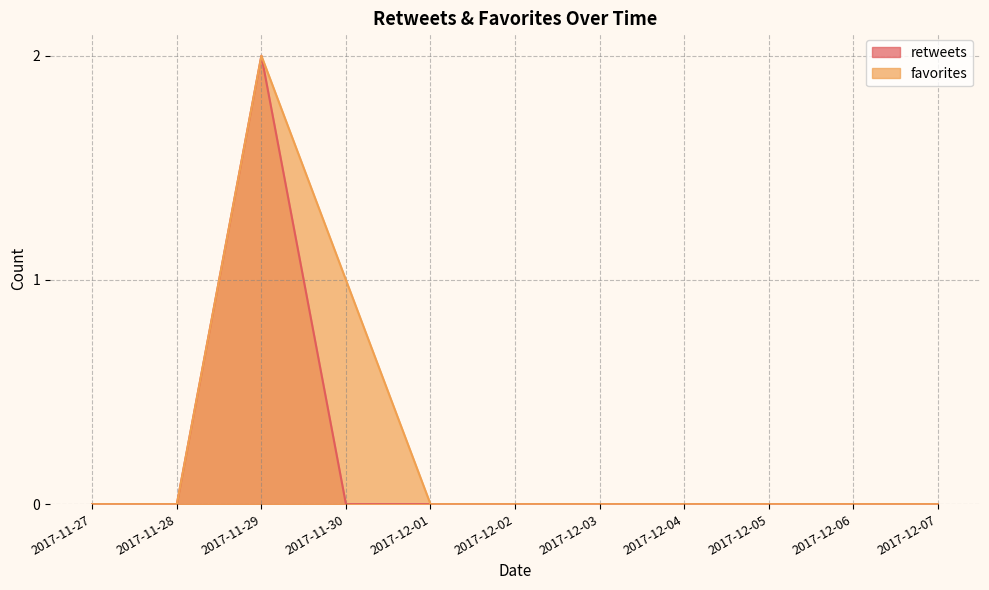

What position from the right is 2017-12-07?

1